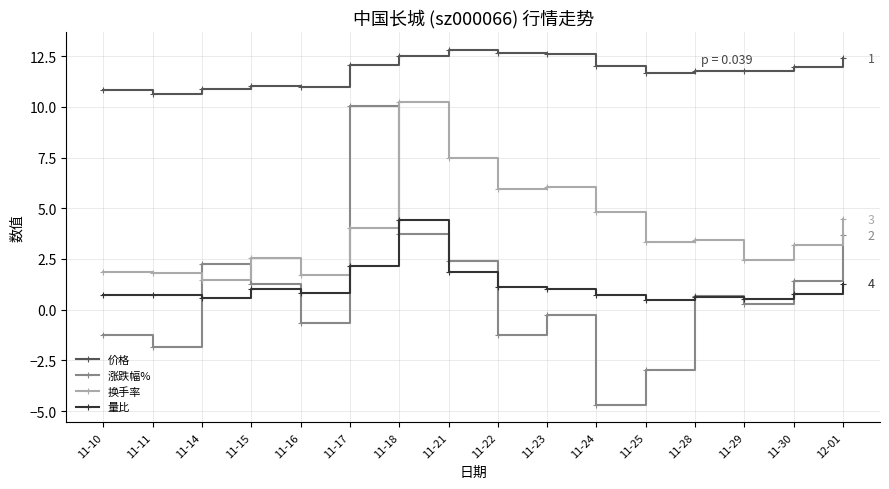

What is the value of the 涨跌幅% point at the 1st from the left?

-1.3